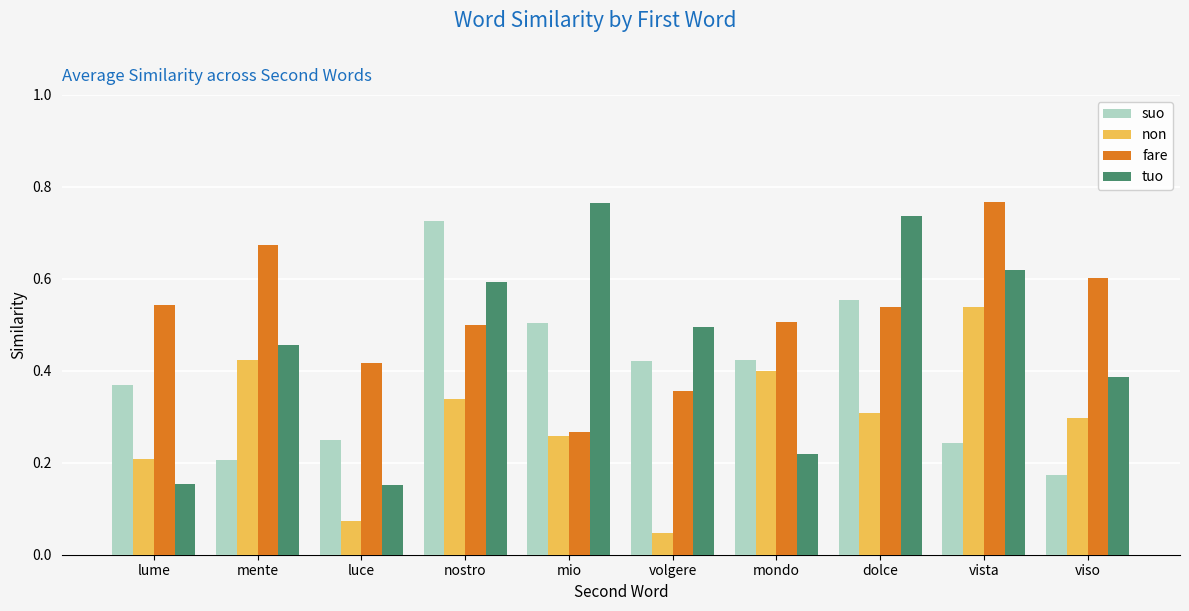

True or false: non has a value of 0.6 at mente.

False